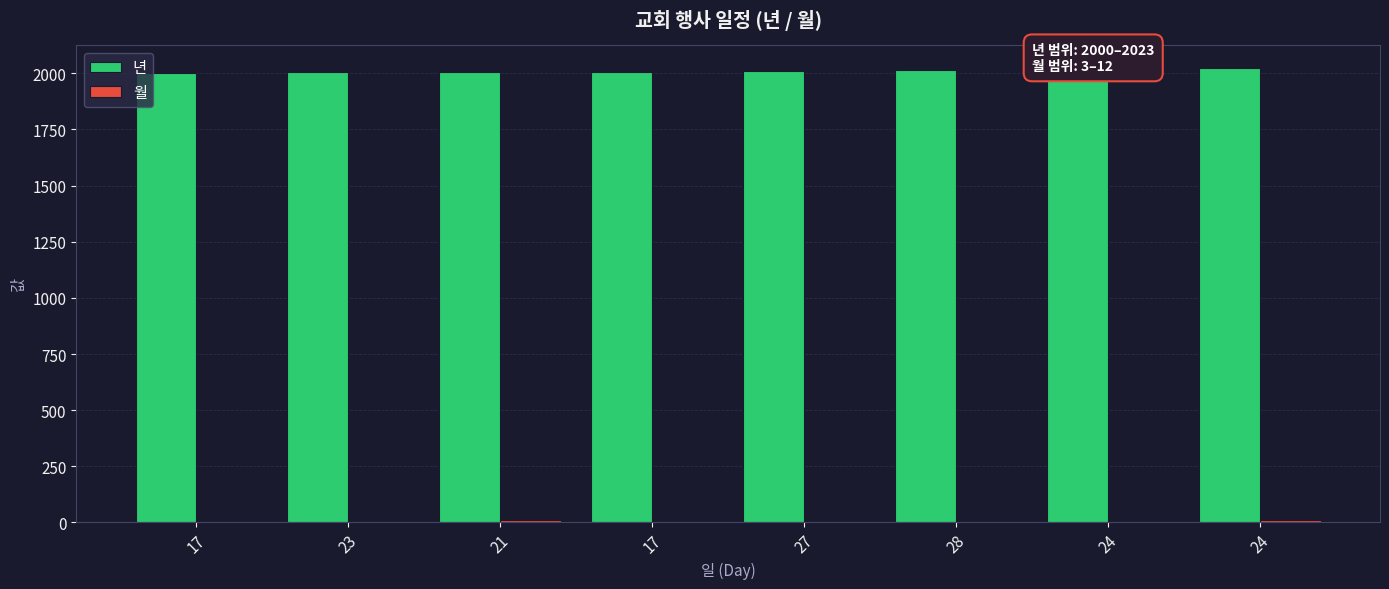

Reading left to right, list all the values displayed in this chart.

년: 17=2000	23=2004	21=2004	17=2006	27=2012	28=2013	24=2021	24=2023
월: 17=5	23=8	21=10	17=4	27=7	28=8	24=3	24=12